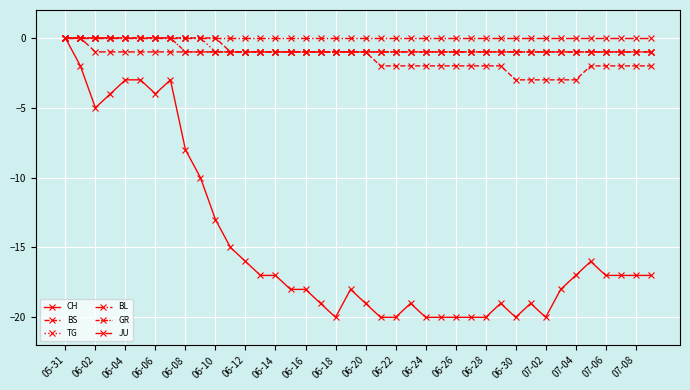

At which label does BS first exceed -1?

05-31